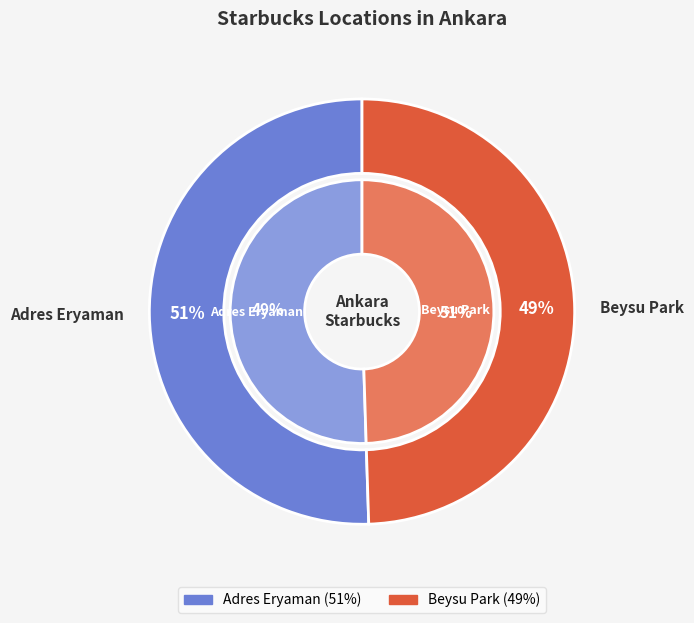

What is the largest slice in the pie chart?

Adres Eryaman